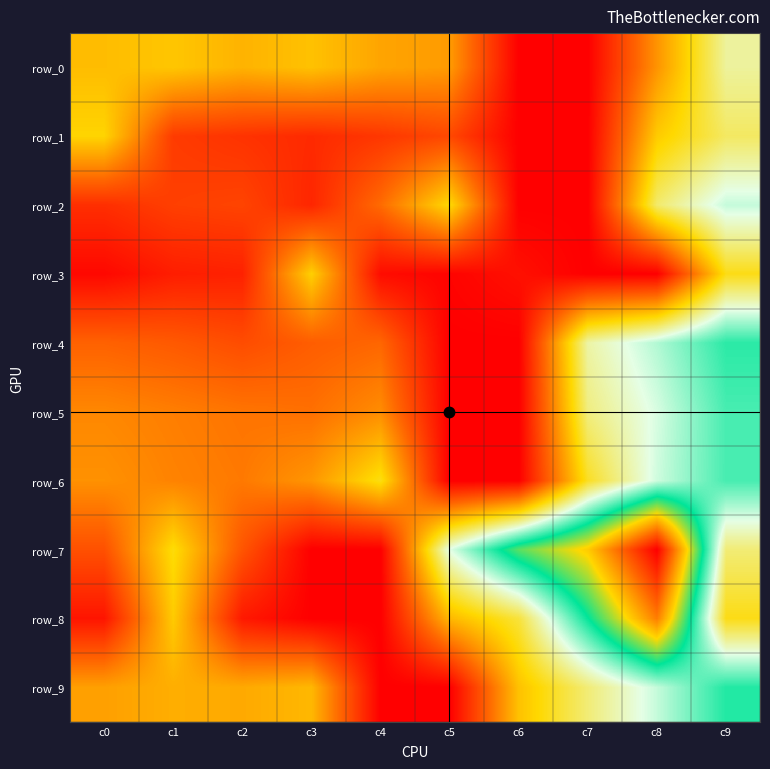

How many data points in row_0 are less than 40?

5